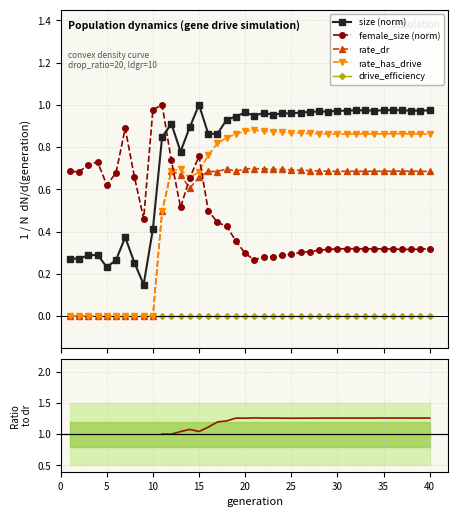

True or false: rate_dr and size (norm) cross at least once.

False